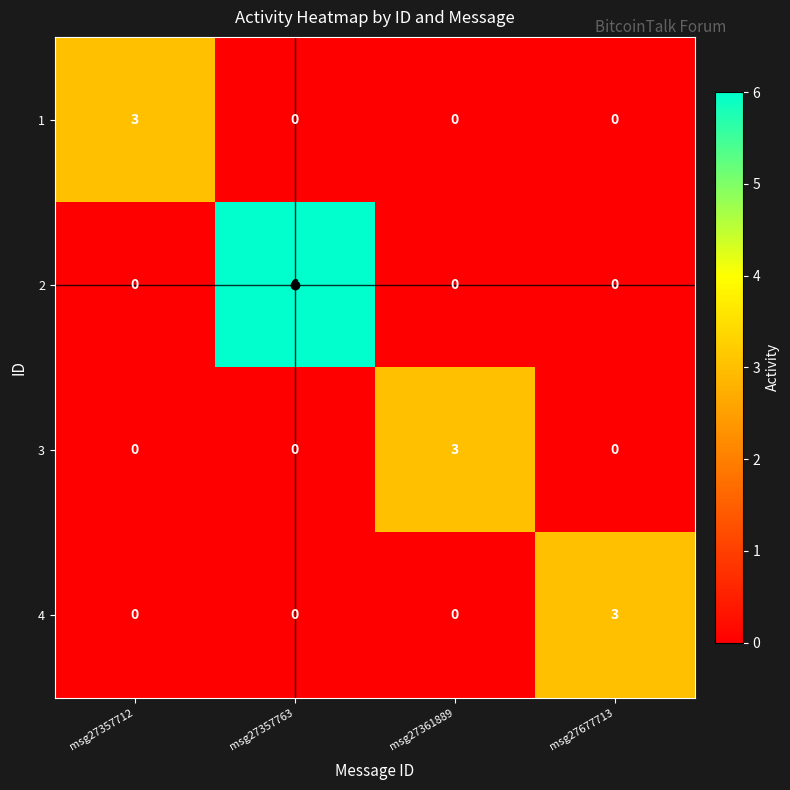

Is it true that 2 equals -3 at msg27357712?

False